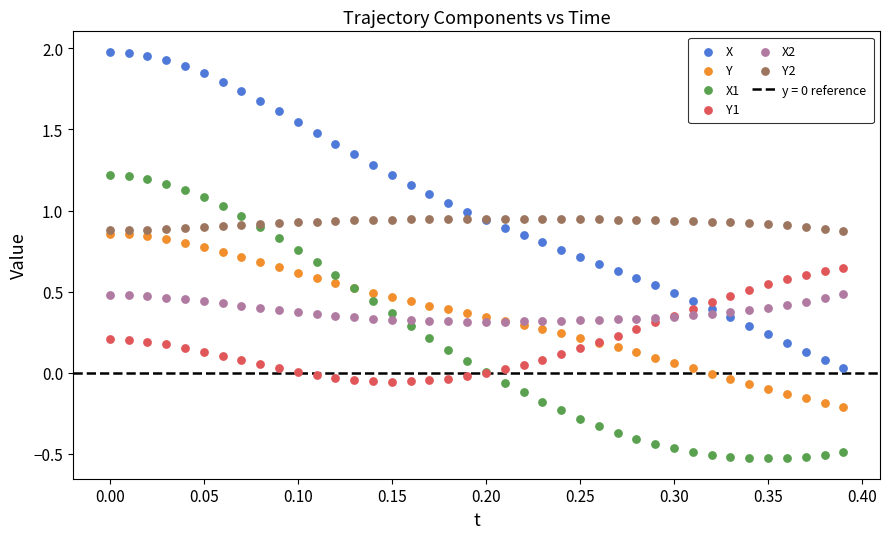

Which series reaches the minimum Y coordinate?

X1